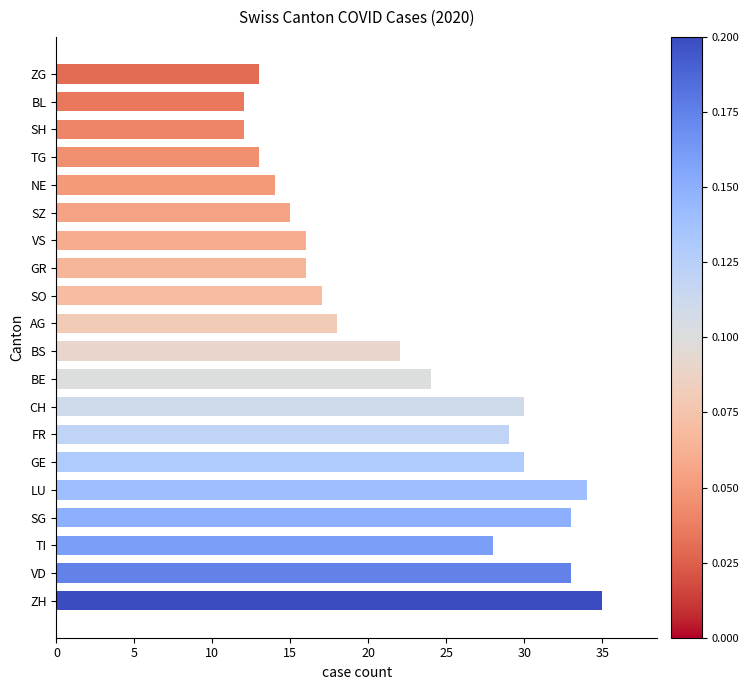

What is the ratio of the value at CH to the value at SH?

2.5